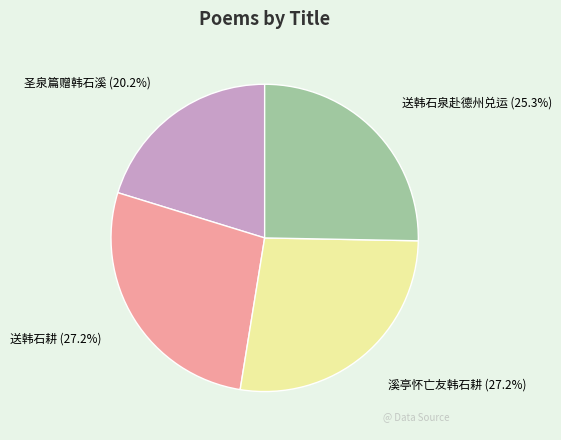

Between 溪亭怀亡友韩石耕 (27.2%) and 圣泉篇赠韩石溪 (20.2%), which is larger?

溪亭怀亡友韩石耕 (27.2%)